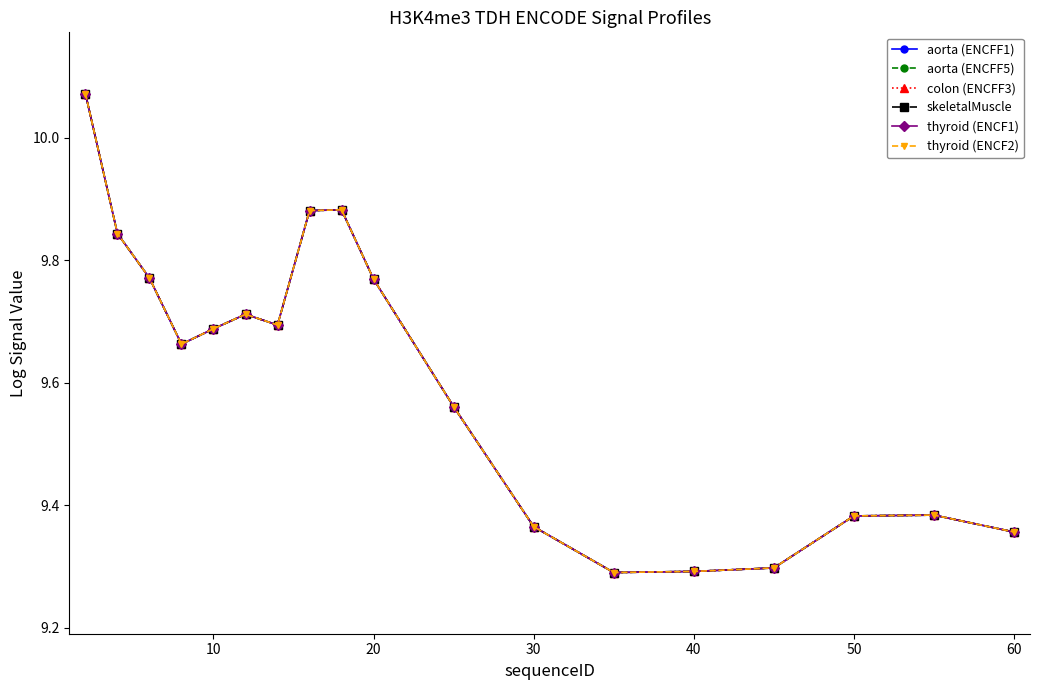

True or false: thyroid (ENCF2) and thyroid (ENCF1) cross at least once.

False